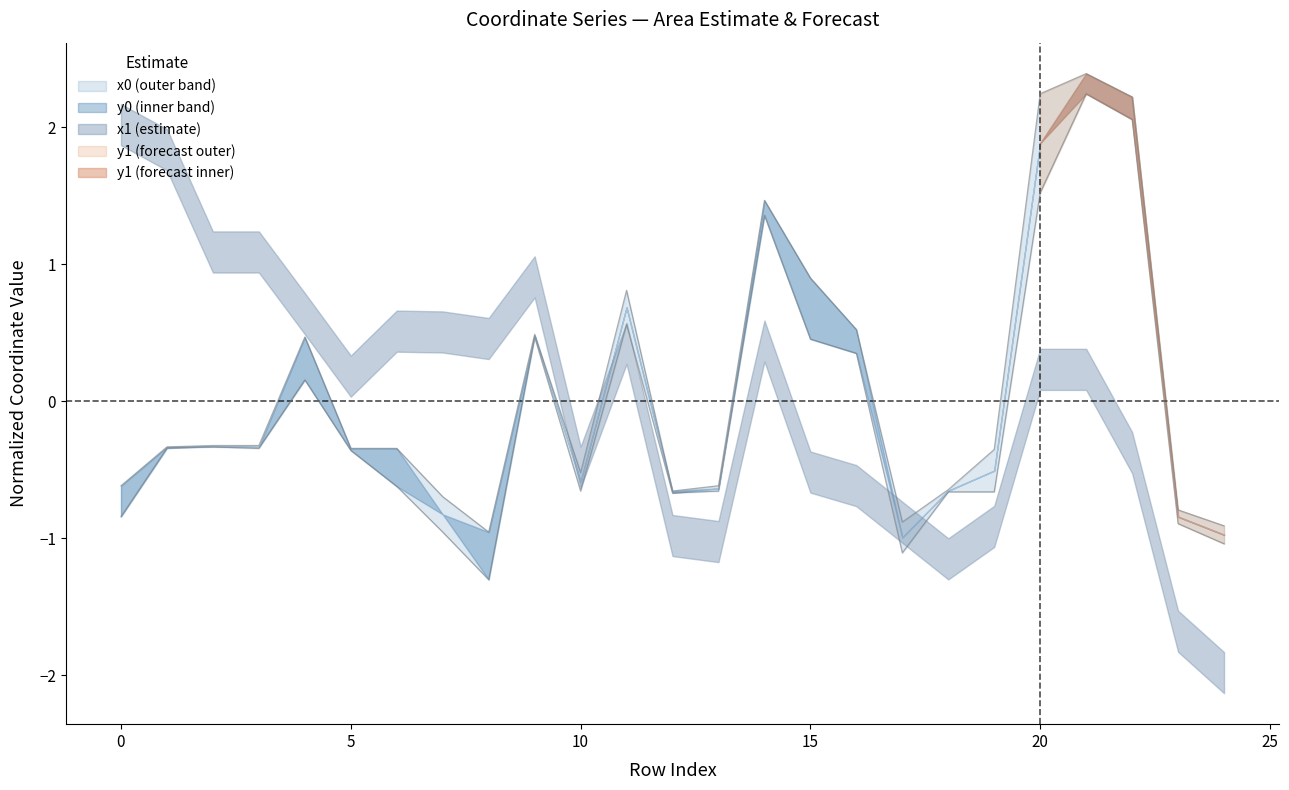

True or false: y0 and y1 intersect in this chart.

False